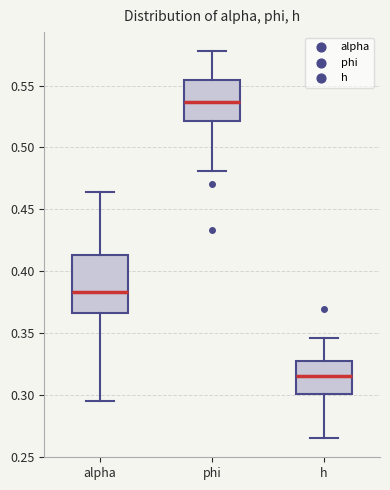

Comparing the boxes themselves (not the whiskers), which one is the tallest?

alpha